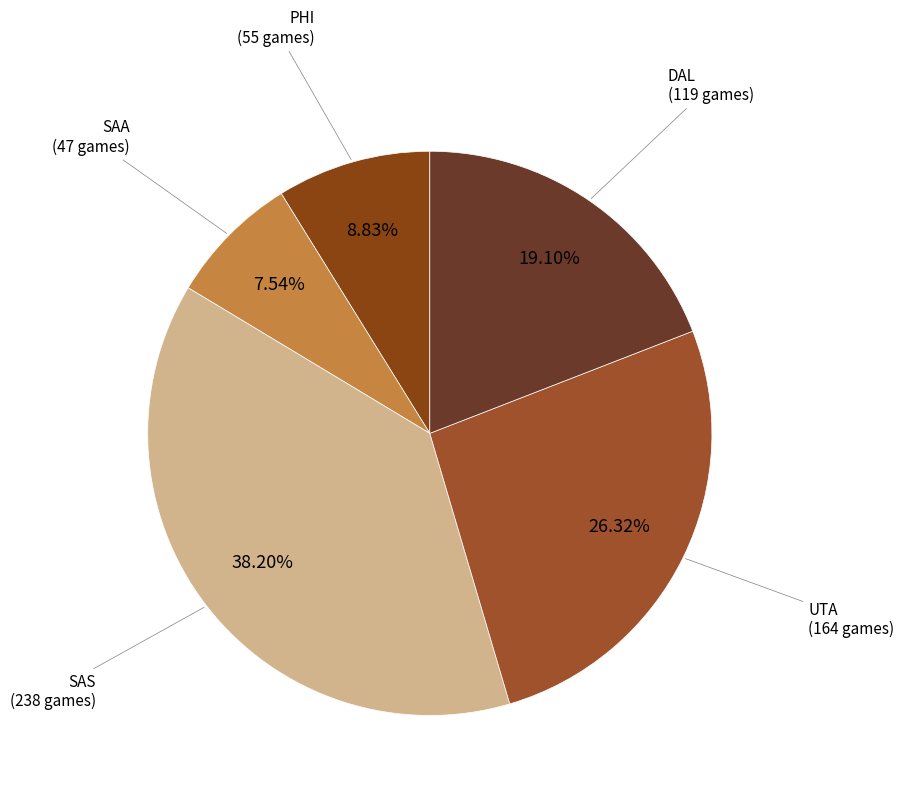

How many segments does this pie chart have?

5